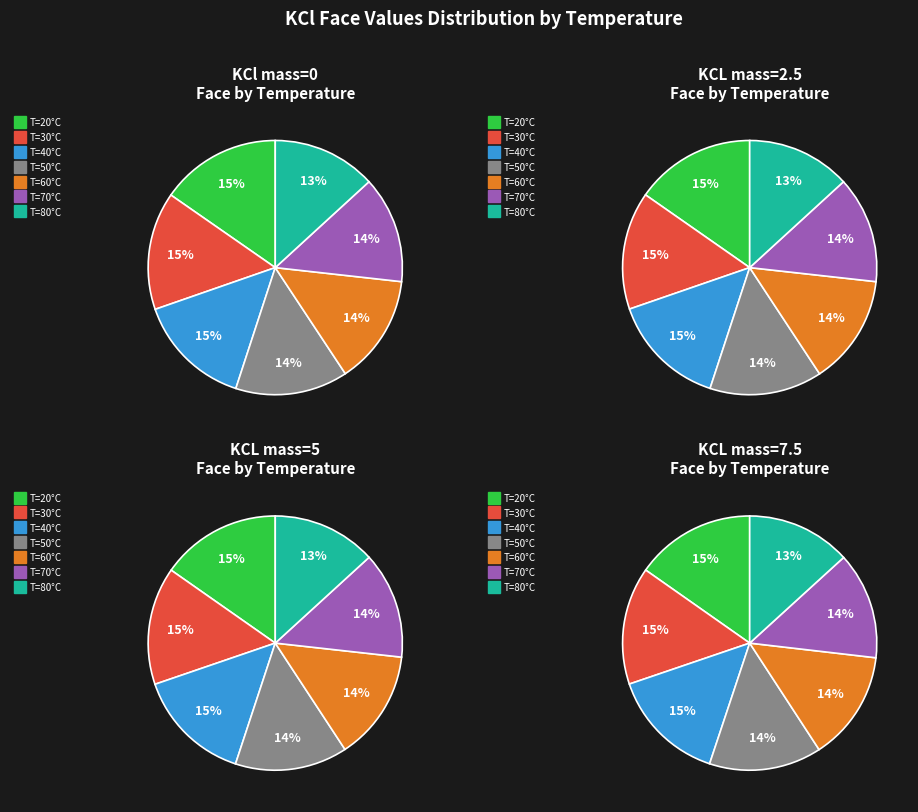

To the nearest percent, what percentage of the pie is 40?

15%